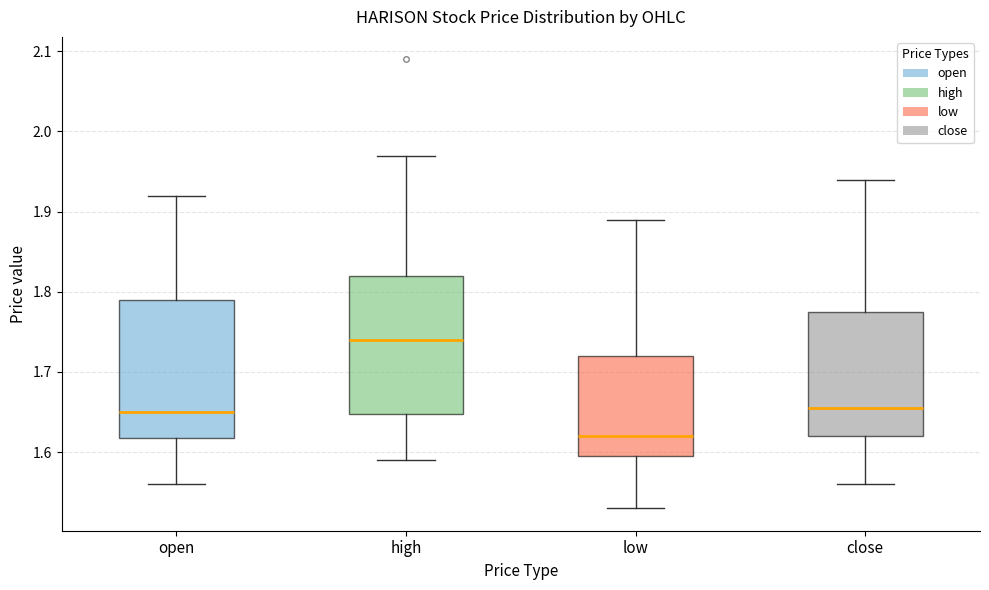

Where does the median line of the box for close sit on the y-axis? The values are not printed on the chart, so give them approximately, as read against the axis.

1.66